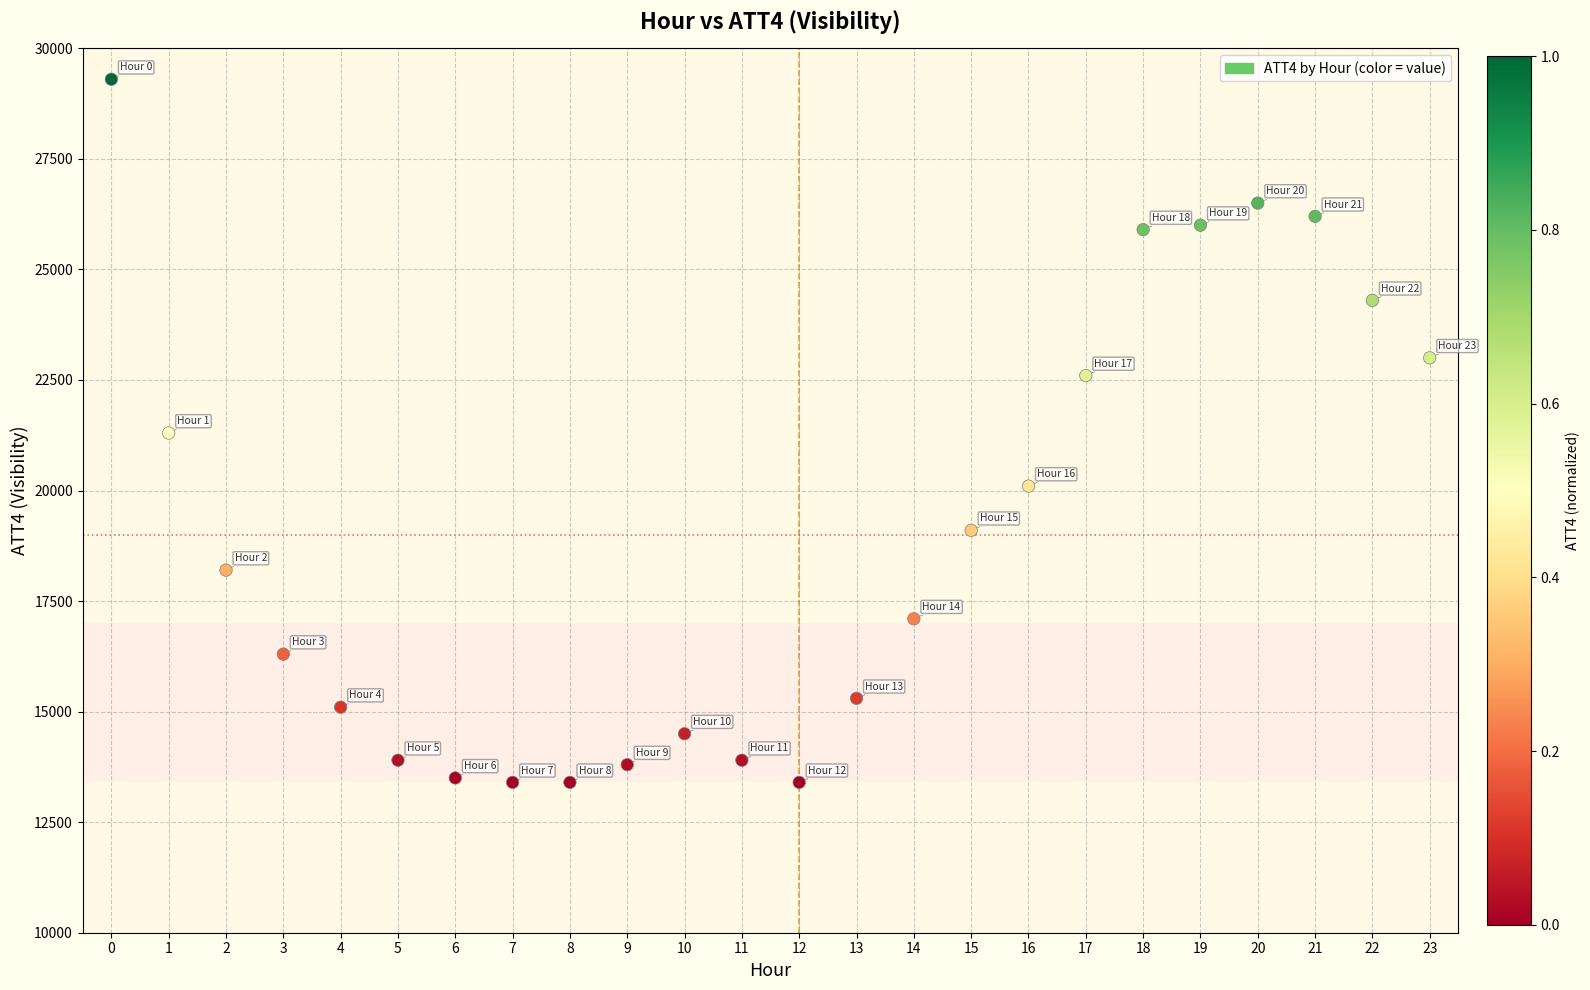

What is the range of Y values (max minus min)?

15900